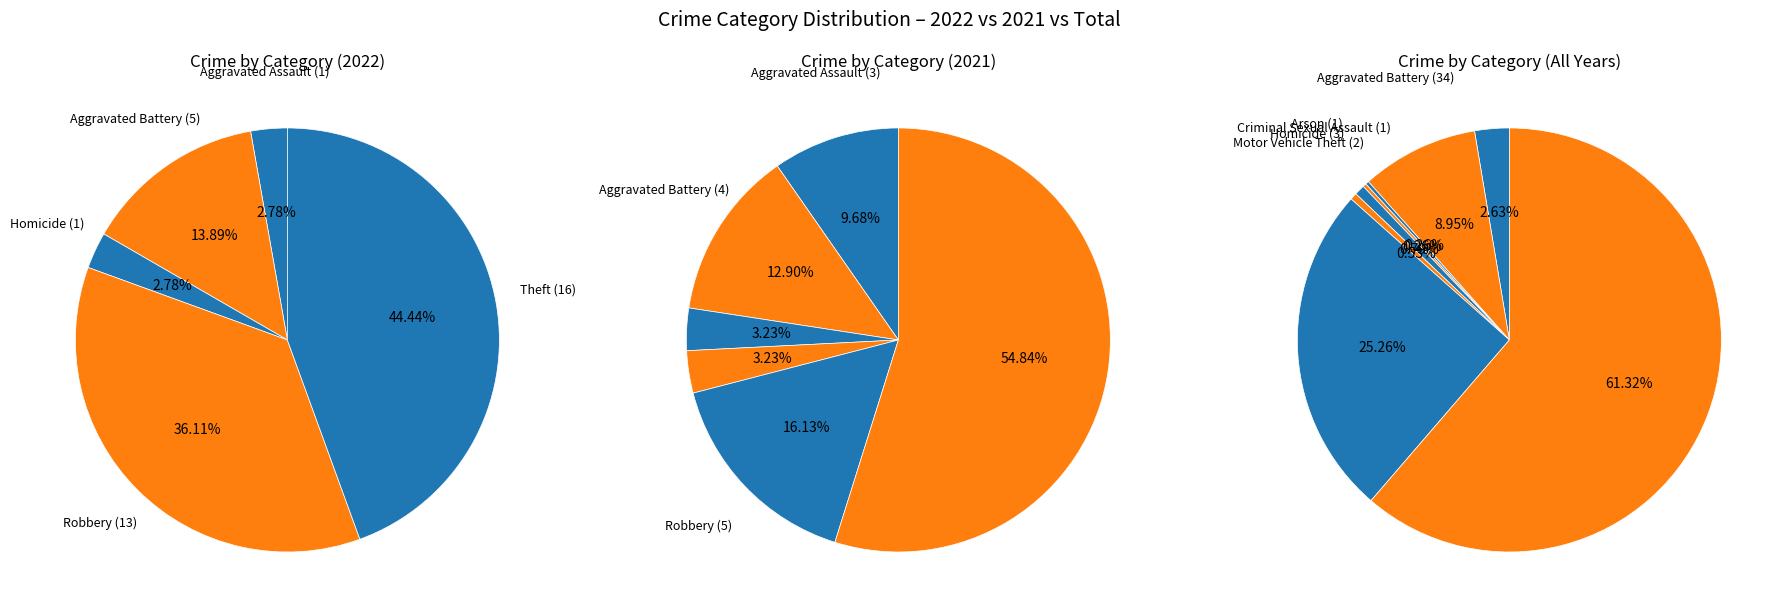

Does Motor Vehicle Theft represent more than half of the total?

No